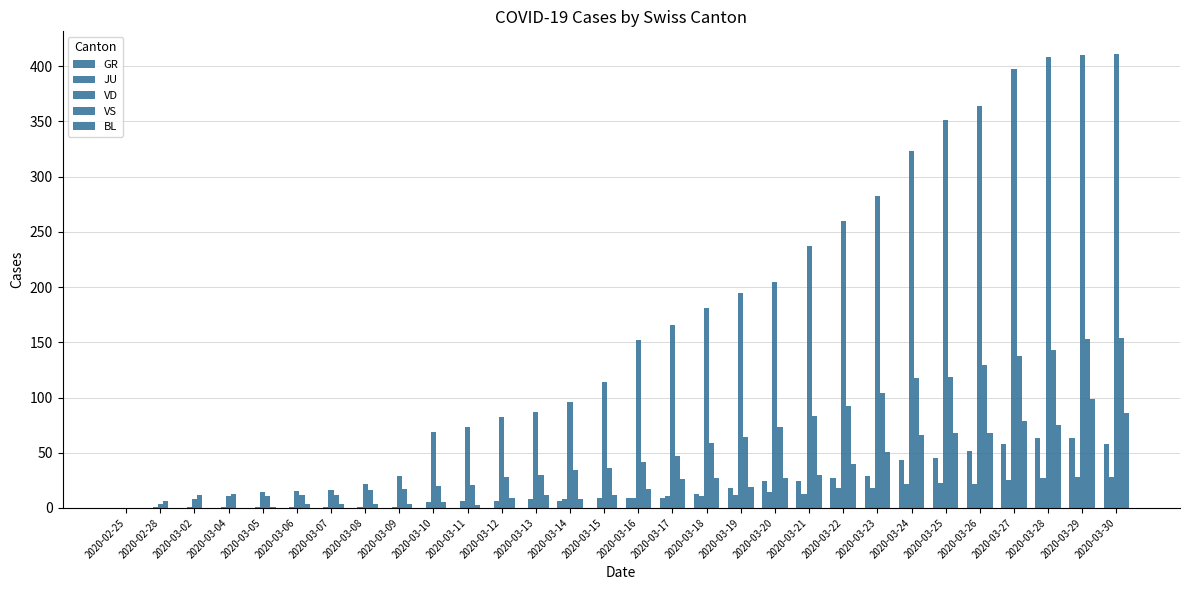

What is the average value of the JU series?

11